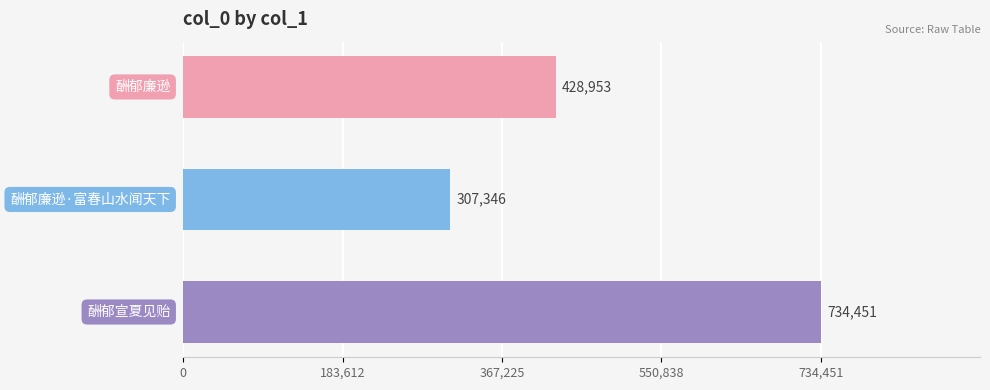

What is the maximum value shown in the chart?

734451